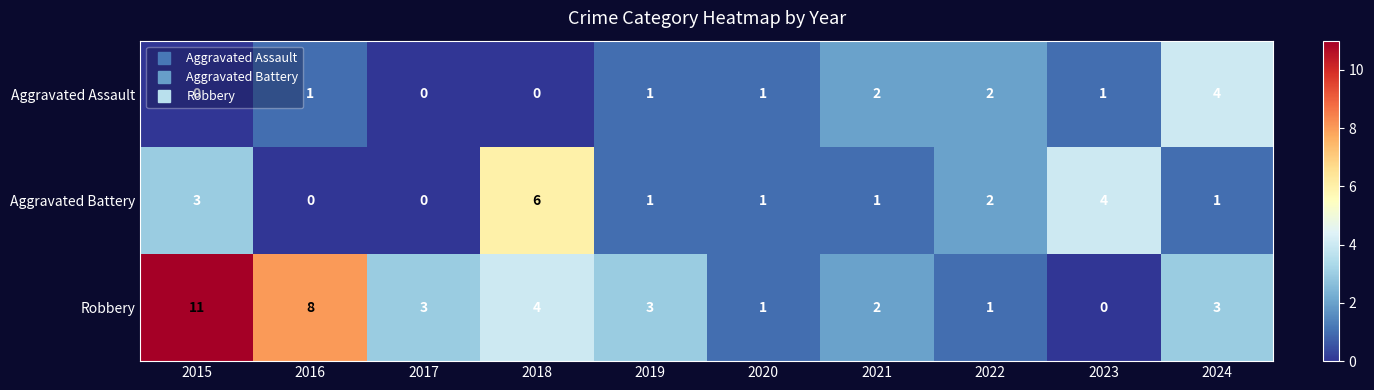

At which category does the chart reach its peak across all series?

2015